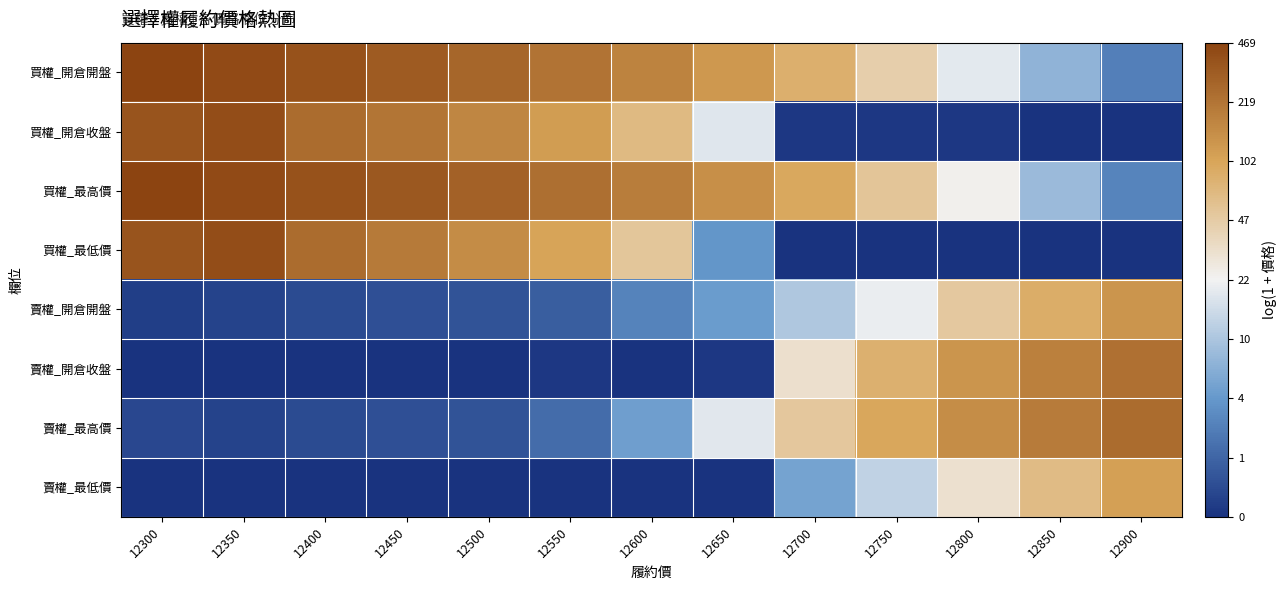

Rank the series by their maximum value, from lowest to highest.

賣權_最低價, 賣權_開倉開盤, 賣權_開倉收盤, 賣權_最高價, 買權_開倉收盤, 買權_最低價, 買權_開倉開盤, 買權_最高價